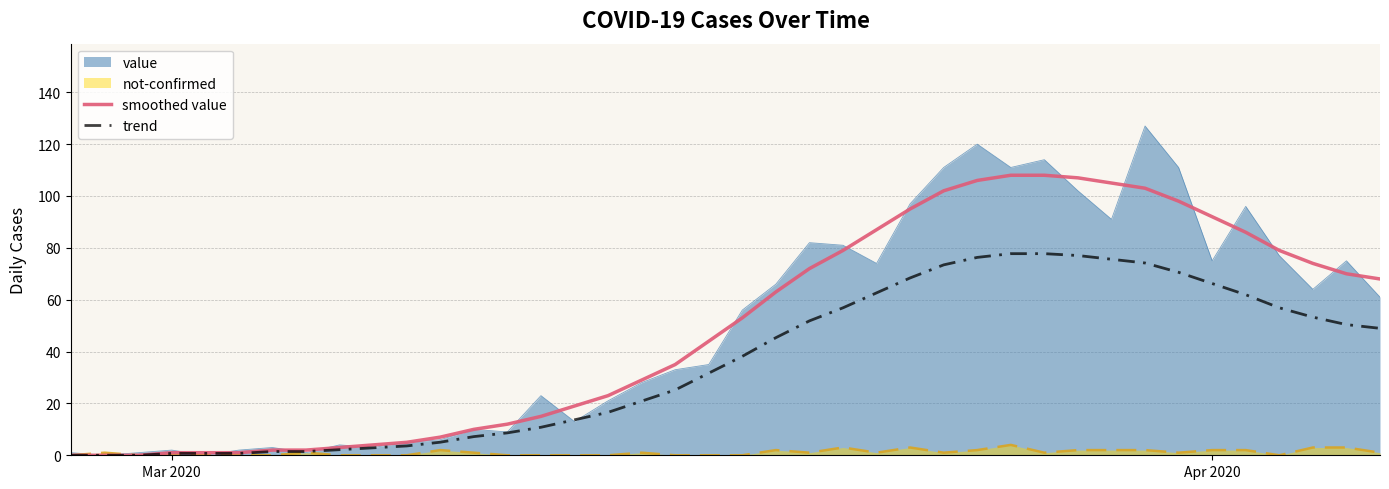

What is the average value of the trend series?

35.4